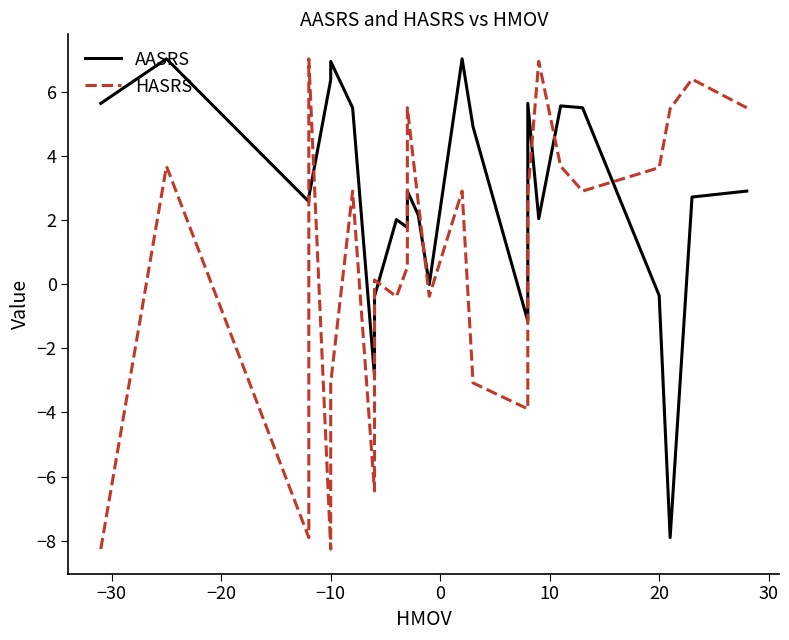

The value of AASRS at −40 is 9.3. True or false?

False